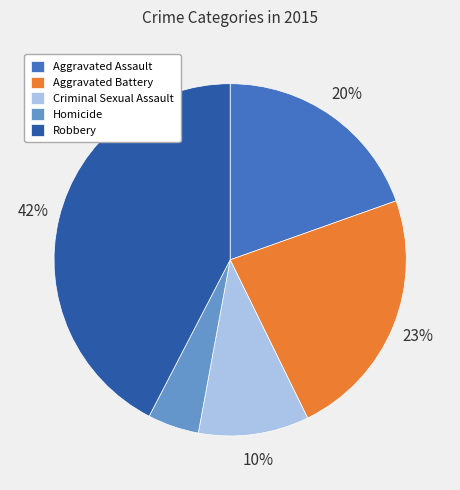

Between Robbery and Homicide, which is larger?

Robbery